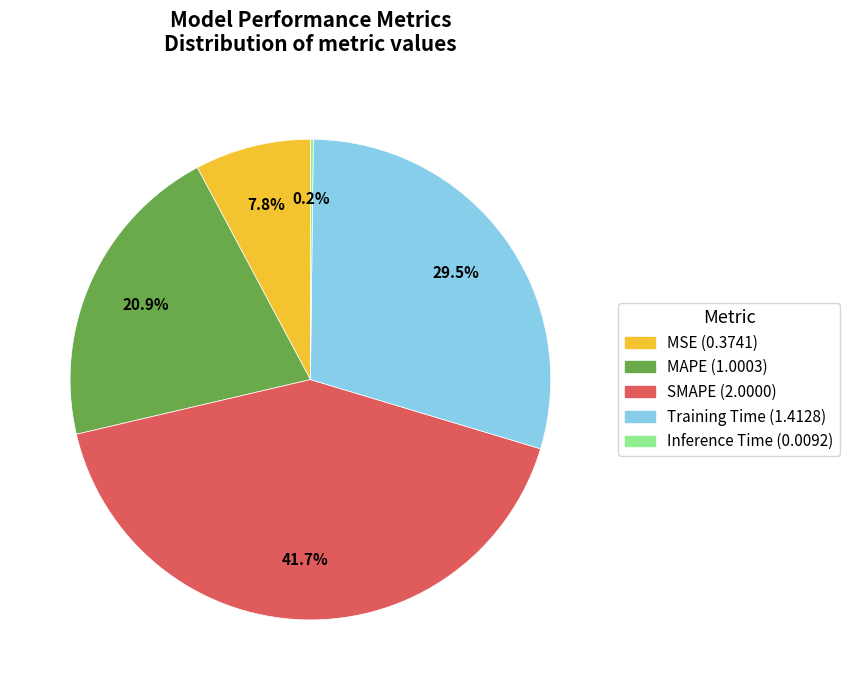

What is the largest slice in the pie chart?

SMAPE